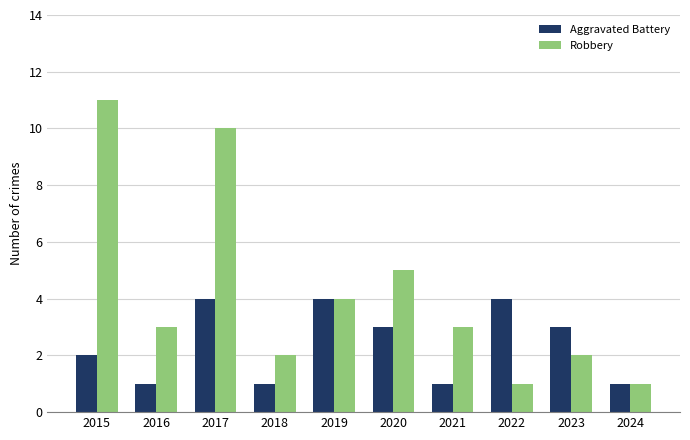

What is the average value of the Aggravated Battery series?

2